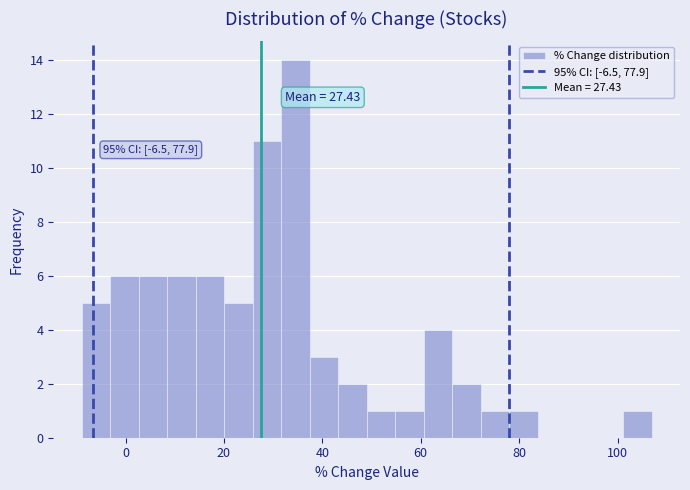

Around what value on the x-axis is the tallest bar? Give the approximate position of its centre, as read against the axis.

34